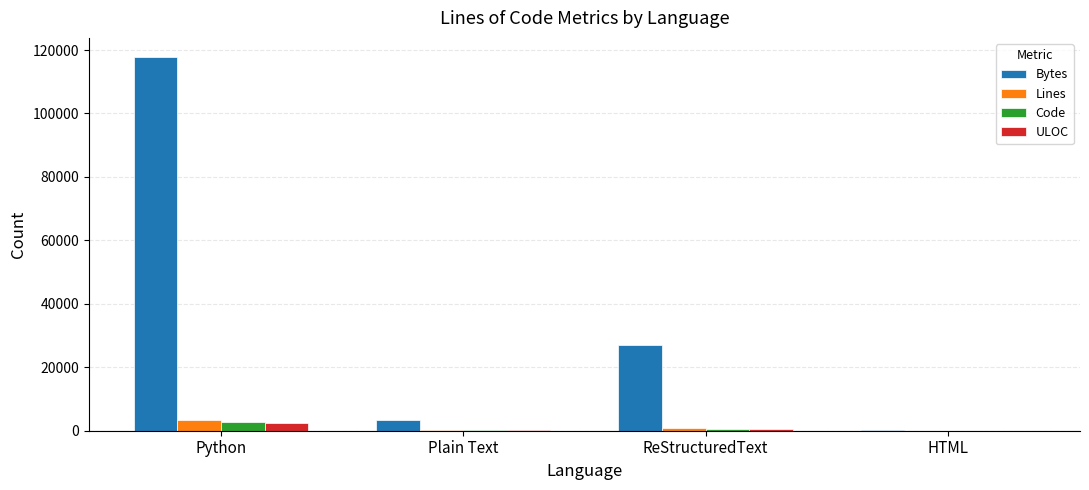

The value of Bytes at Plain Text is 3422. True or false?

True